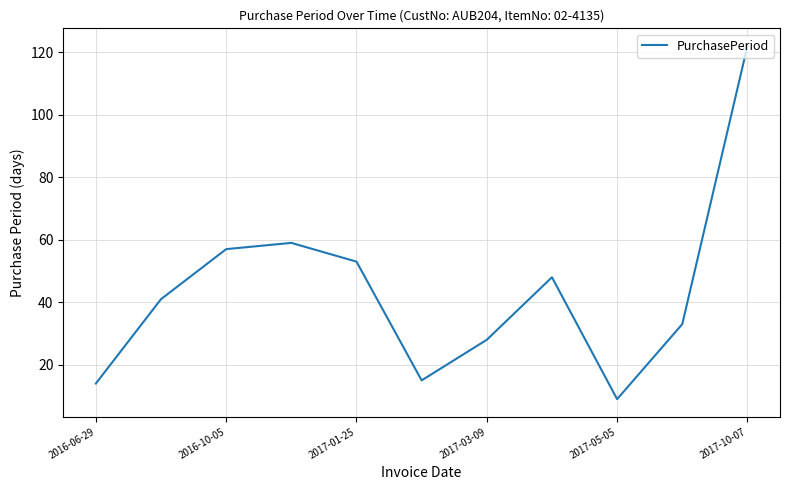

What is the difference between the maximum and minimum values?

113